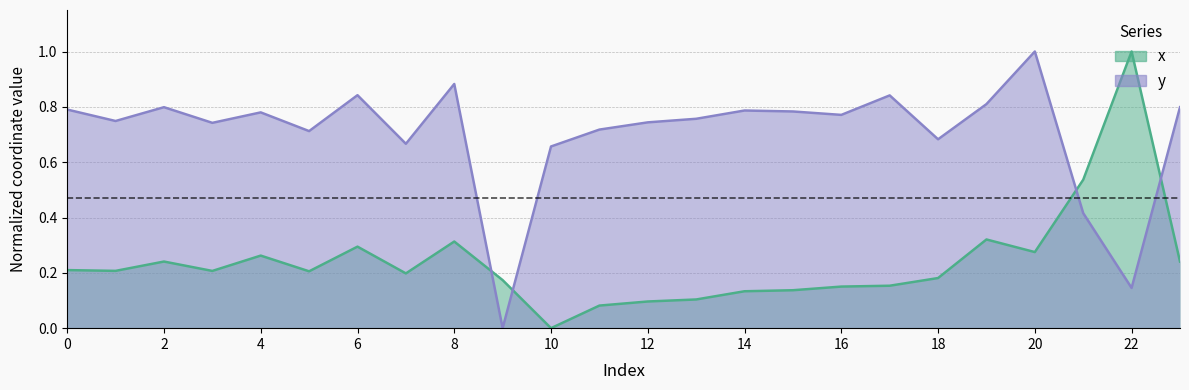

Count the number of categories in the chart.

24